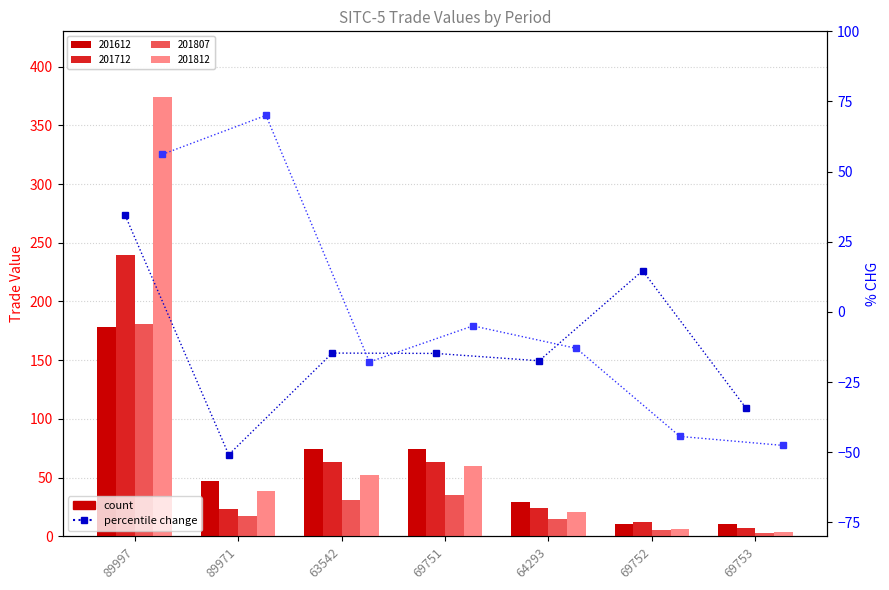

Does the chart contain stacked bars?

No